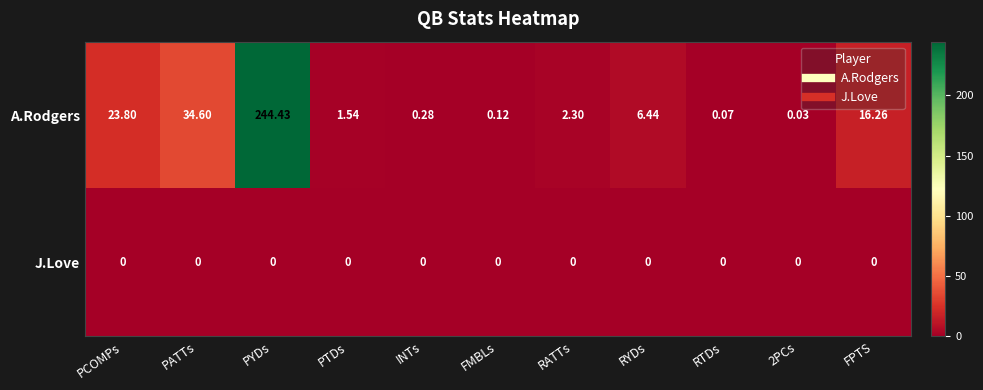

Which series changed the most between RATTs and 2PCs?

A.Rodgers